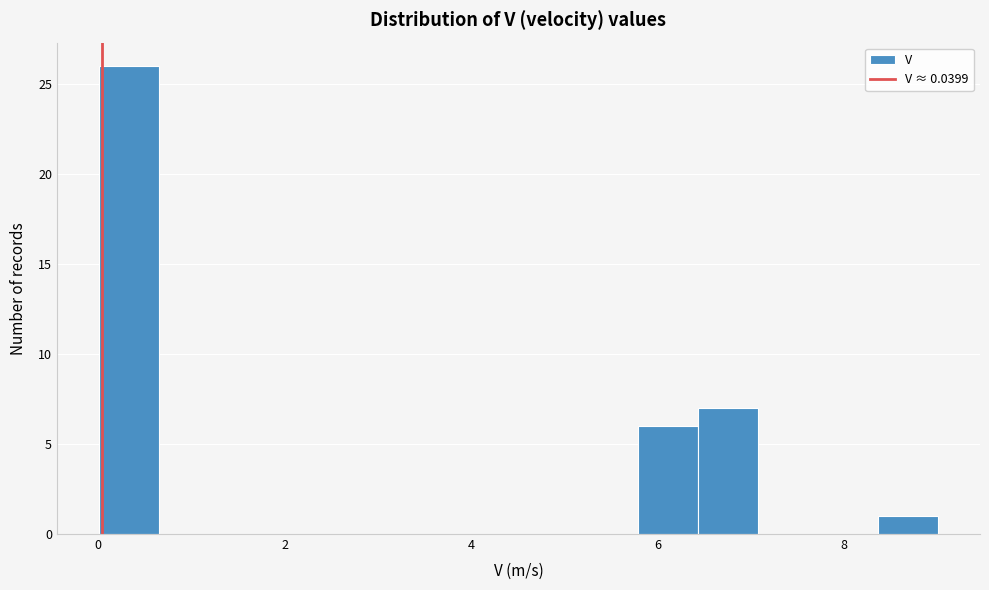

Around what value on the x-axis is the tallest bar? Give the approximate position of its centre, as read against the axis.

0.4